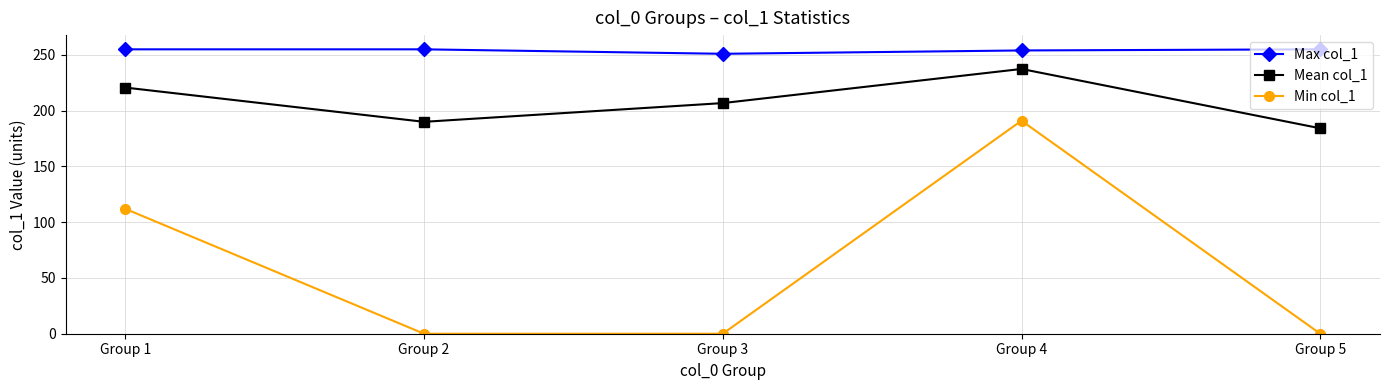

How many data points does each series have?

5